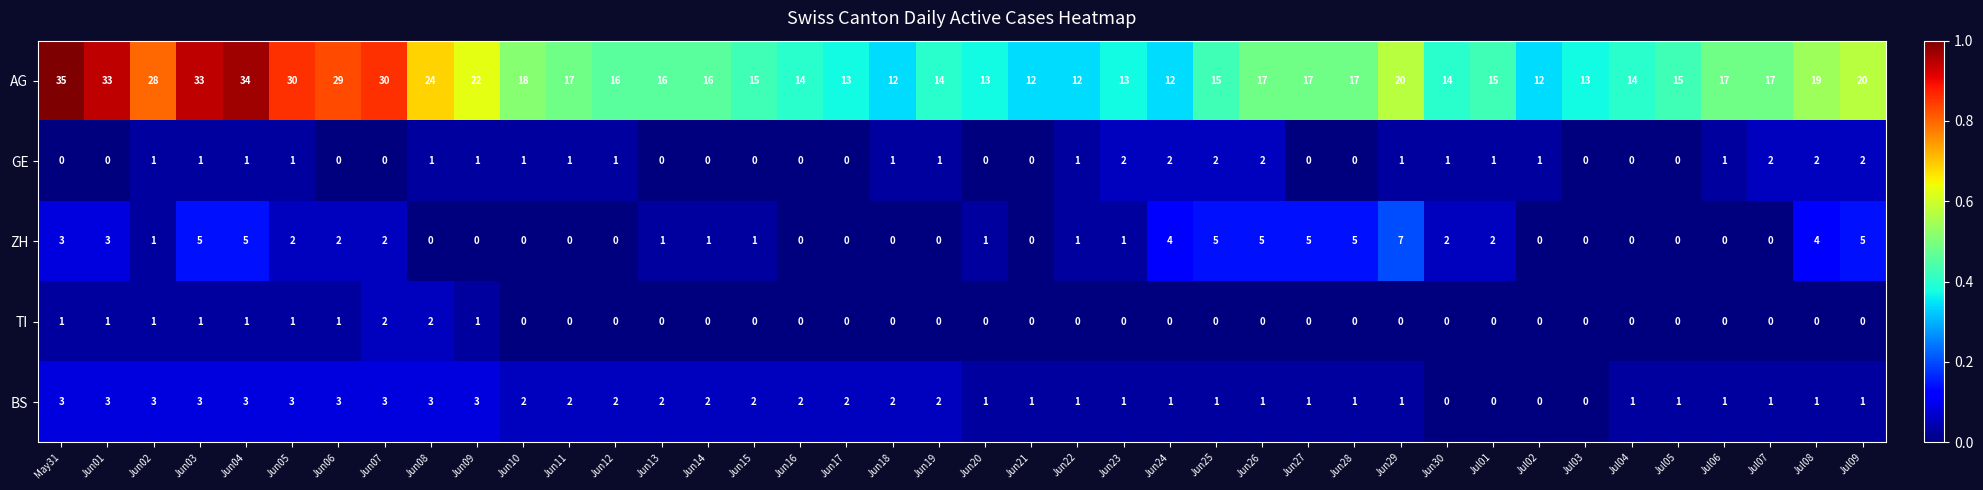

At which category is the sum across all series the highest?

Jun04